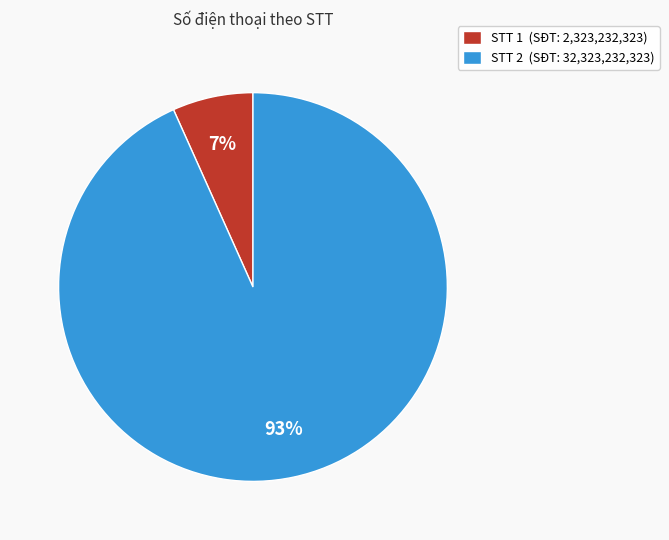

Rank the categories by value from lowest to highest.

STT 1 (SĐT: 2,323,232,323), STT 2 (SĐT: 32,323,232,323)